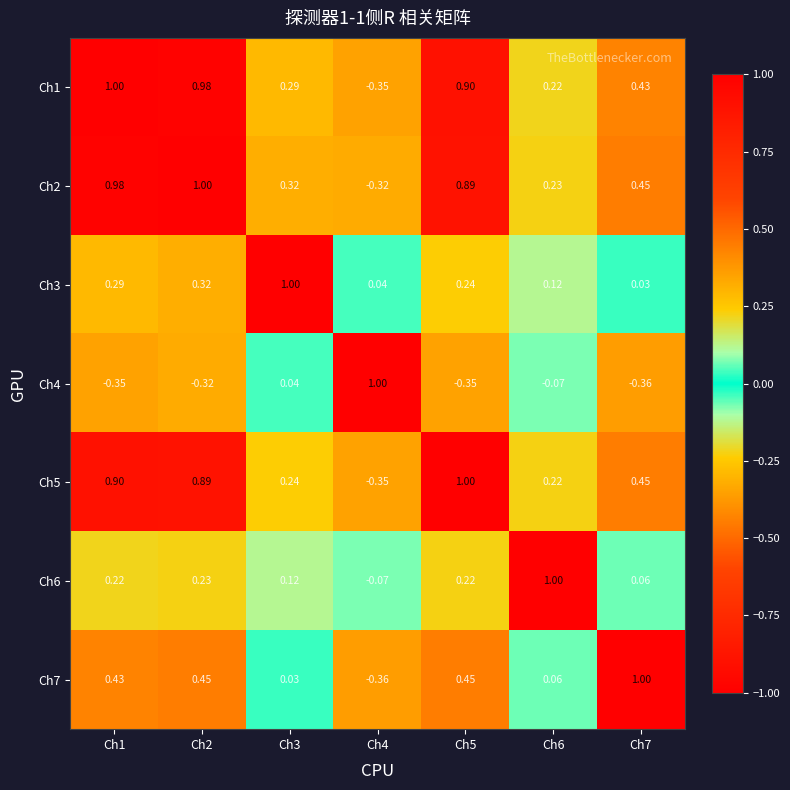

Is the value of Ch1 at Ch3 greater than the value of Ch2 at Ch1?

No